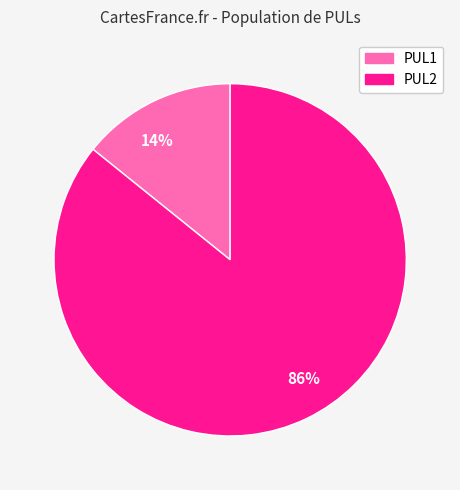

What is the smallest slice in the pie chart?

14%